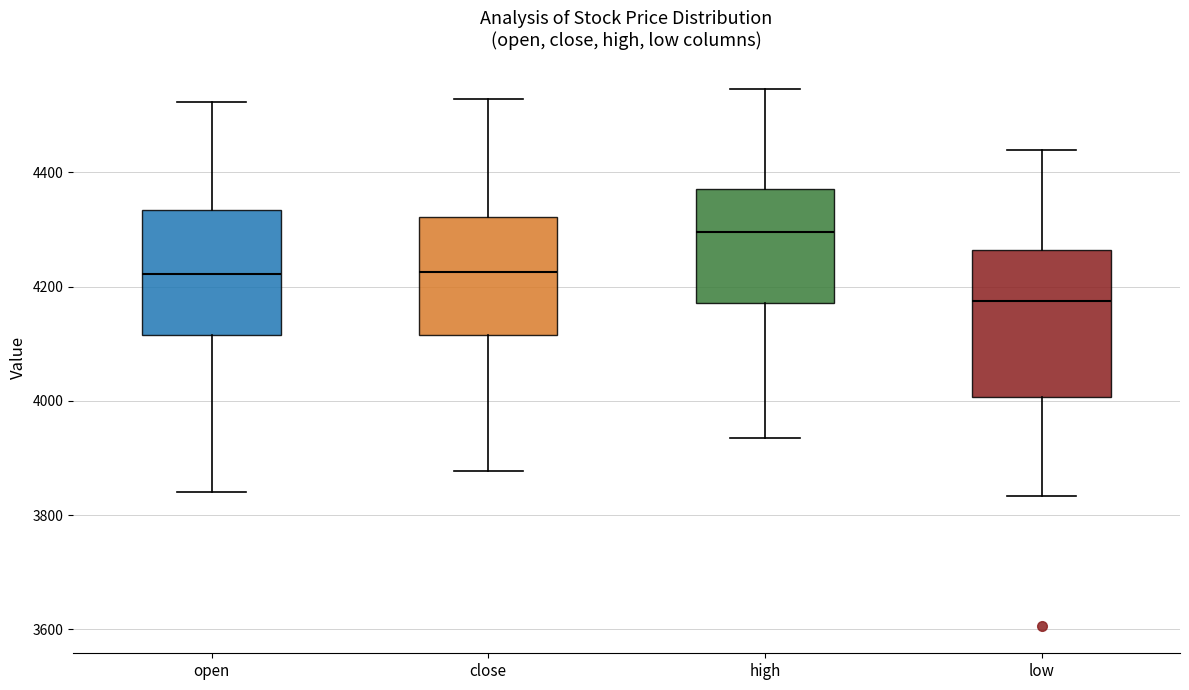

Reading left to right, read every box against the y-axis: the position of its median line, the range the box covers, and the ends of its whiskers. The values are not printed on the chart, so give them approximately, as read against the axis.

open: median 4220, box 4120 to 4340, whiskers 3840 to 4520
close: median 4220, box 4120 to 4320, whiskers 3880 to 4520
high: median 4300, box 4180 to 4380, whiskers 3940 to 4540
low: median 4180, box 4000 to 4260, whiskers 3840 to 4440